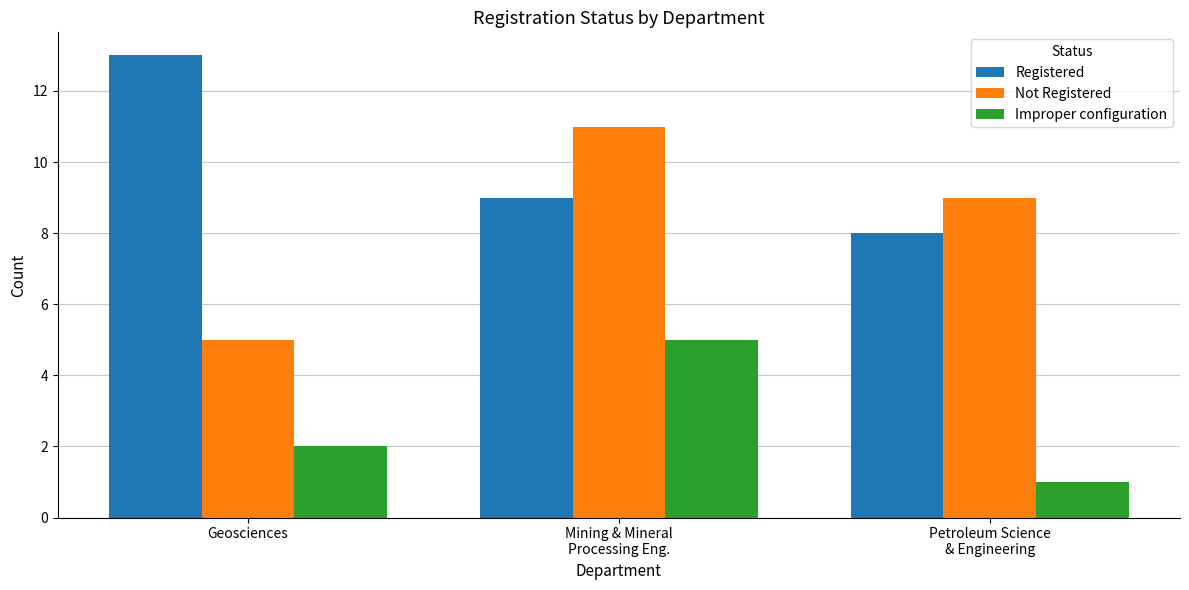

List the series in order of their peak value, highest first.

Registered, Not Registered, Improper configuration